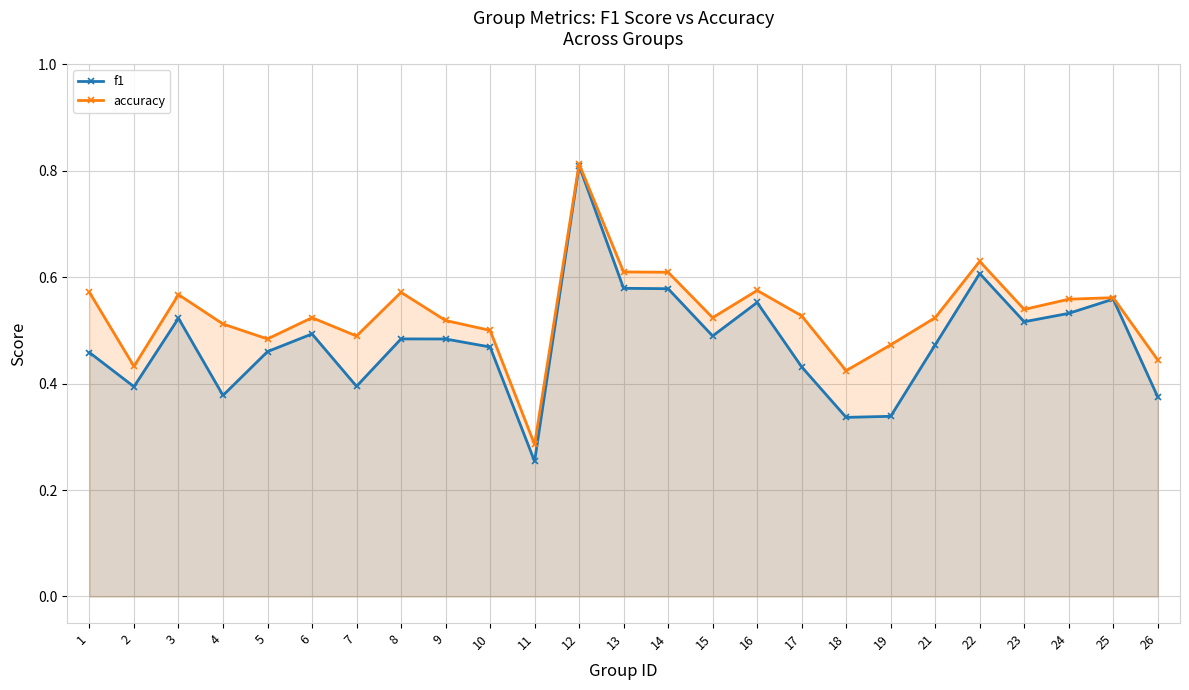

Which series has the largest range (max minus min)?

f1